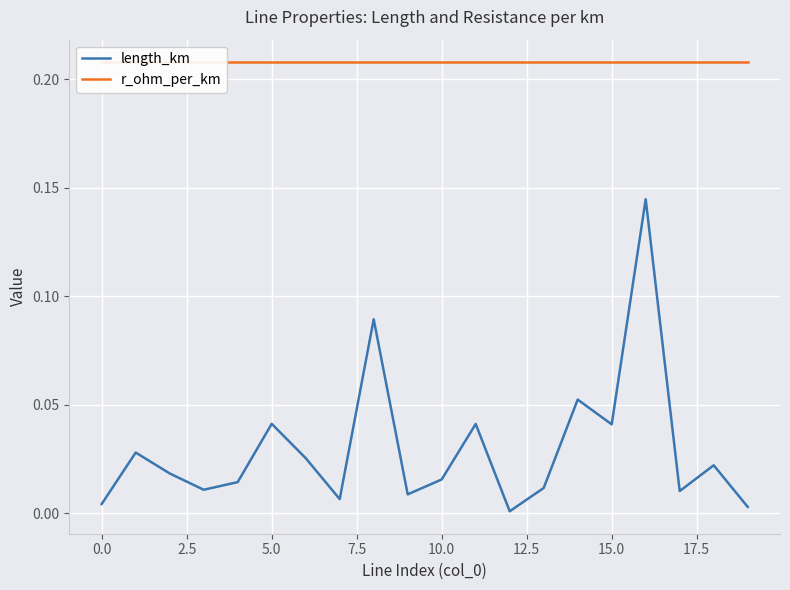

Which has a higher value, 2.5 or 11?

11